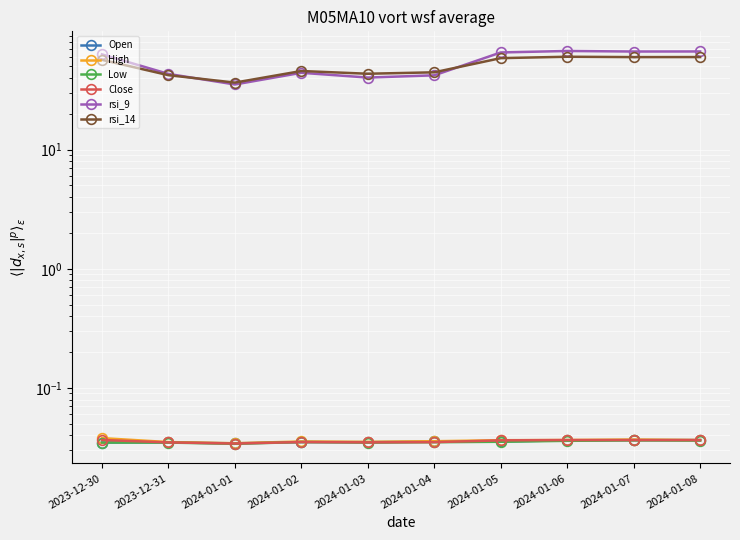

Reading left to right, extract all data points from this chart.

Open: 2023-12-30=0.0	2023-12-31=0.0	2024-01-01=0.0	2024-01-02=0.0	2024-01-03=0.0	2024-01-04=0.0	2024-01-05=0.0	2024-01-06=0.0	2024-01-07=0.0	2024-01-08=0.0
High: 2023-12-30=0.0	2023-12-31=0.0	2024-01-01=0.0	2024-01-02=0.0	2024-01-03=0.0	2024-01-04=0.0	2024-01-05=0.0	2024-01-06=0.0	2024-01-07=0.0	2024-01-08=0.0
Low: 2023-12-30=0.0	2023-12-31=0.0	2024-01-01=0.0	2024-01-02=0.0	2024-01-03=0.0	2024-01-04=0.0	2024-01-05=0.0	2024-01-06=0.0	2024-01-07=0.0	2024-01-08=0.0
Close: 2023-12-30=0.0	2023-12-31=0.0	2024-01-01=0.0	2024-01-02=0.0	2024-01-03=0.0	2024-01-04=0.0	2024-01-05=0.0	2024-01-06=0.0	2024-01-07=0.0	2024-01-08=0.0
rsi_9: 2023-12-30=62.9	2023-12-31=43.2	2024-01-01=35.2	2024-01-02=44.1	2024-01-03=40.2	2024-01-04=42.0	2024-01-05=65.3	2024-01-06=67.2	2024-01-07=66.5	2024-01-08=66.6
rsi_14: 2023-12-30=56.7	2023-12-31=42.1	2024-01-01=36.5	2024-01-02=45.6	2024-01-03=43.3	2024-01-04=44.5	2024-01-05=58.5	2024-01-06=60.1	2024-01-07=59.7	2024-01-08=59.8